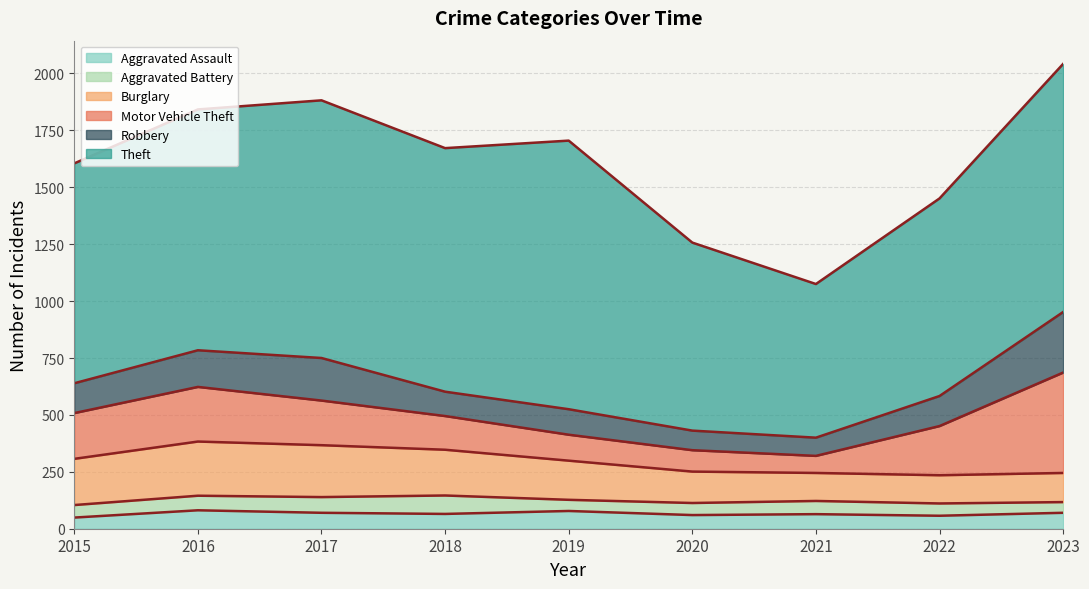

At which label does Theft first exceed 1058?

2017